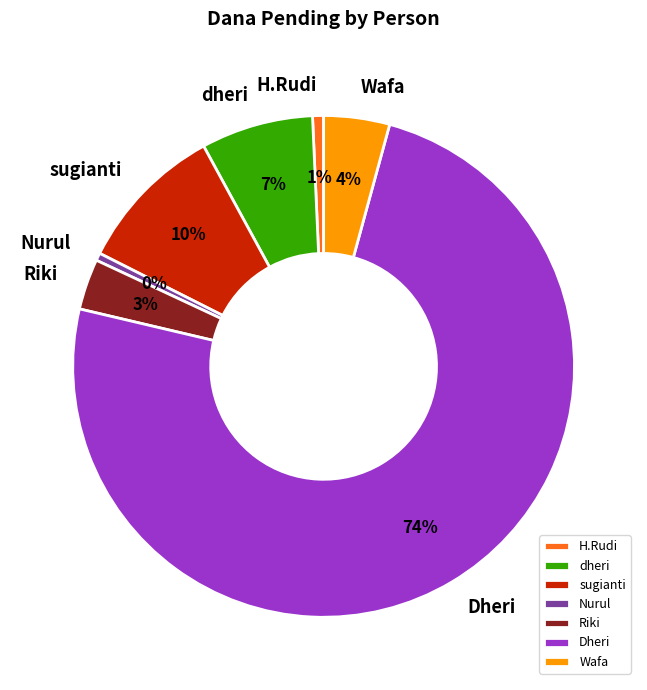

How many slices are in this pie chart?

7